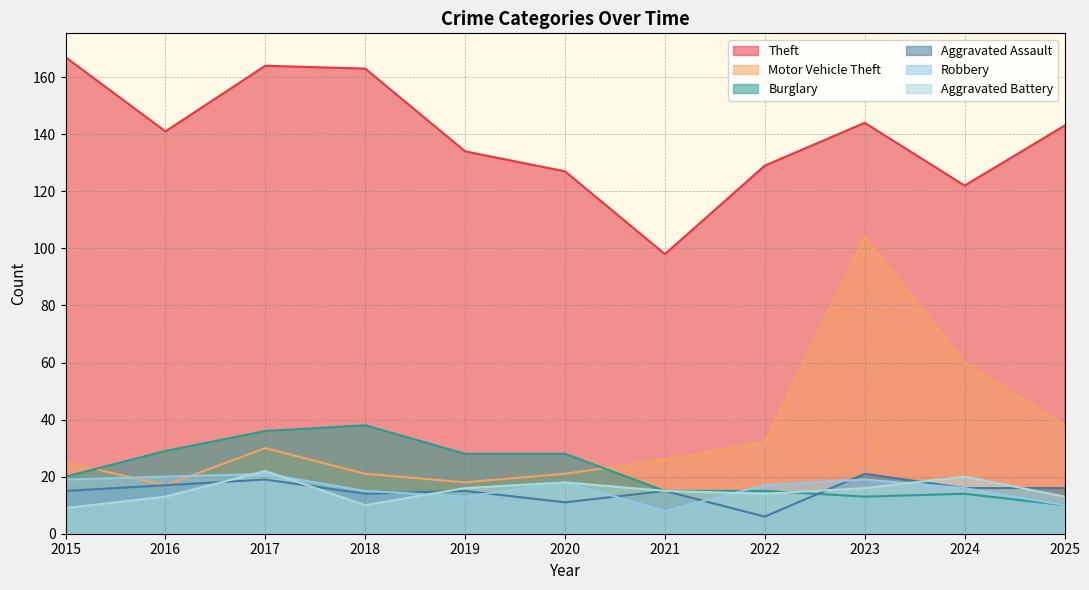

What is the approximate value of Burglary at 2022, to the nearest 10?

20